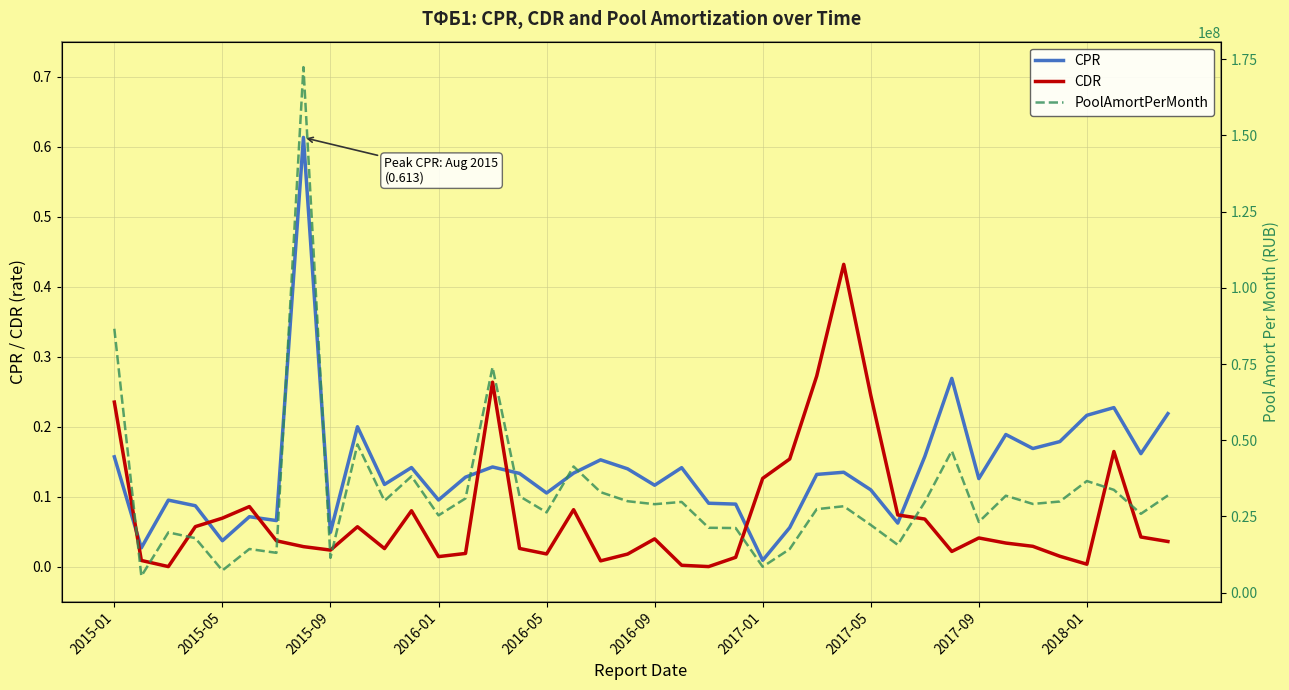

Reading right to left, transcribe all the data shown in this chart.

CPR: 0.2	0.2	0.2	0.2	0.2	0.2	0.2	0.1	0.3	0.2	0.1	0.1	0.1	0.1	0.1	0.0	0.1	0.1	0.1	0.1	0.1	0.2	0.1	0.1	0.1	0.1	0.1	0.1	0.1	0.1	0.2	0.0	0.6	0.1	0.1	0.0	0.1	0.1	0.0	0.2
CDR: 0.0	0.0	0.2	0.0	0.0	0.0	0.0	0.0	0.0	0.1	0.1	0.2	0.4	0.3	0.2	0.1	0.0	0.0	0.0	0.0	0.0	0.0	0.1	0.0	0.0	0.3	0.0	0.0	0.1	0.0	0.1	0.0	0.0	0.0	0.1	0.1	0.1	0.0	0.0	0.2
PoolAmortPerMonth: 31907291.0	25880294.8	33735573.7	36633635.1	29910873.1	29112745.1	31815627.8	23206701.8	46526106.8	29729769.1	15695349.5	22224863.4	28360670.9	27402694.9	14310516.9	8504556.5	21203137.3	21297747.4	29774555.8	29032324.8	30006957.5	32975045.2	41401860.7	26338114.6	31642297.8	73957175.2	30933914.6	25364967.7	38177126.4	30143546.0	48653309.9	11425371.2	172389794.2	13078263.6	14335173.9	7288615.7	17885704.0	19777204.1	5435732.2	86569689.9